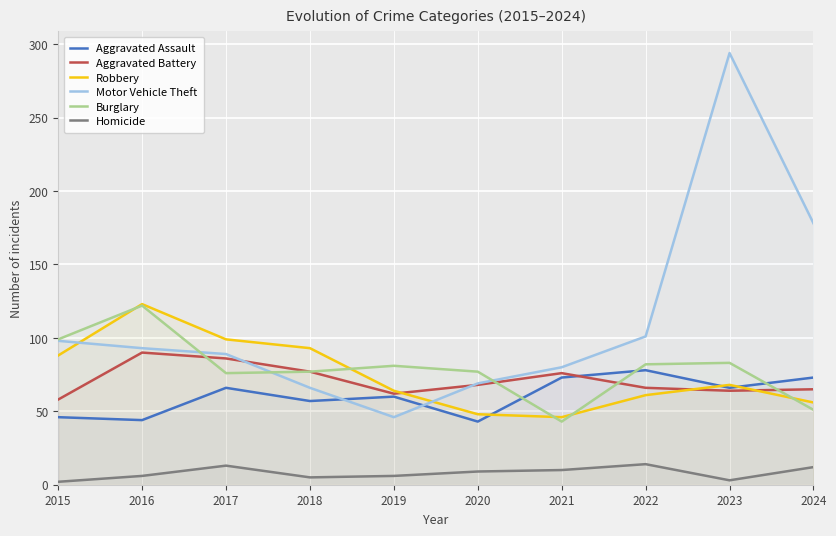

What is the difference between the Burglary values at 2017 and 2019?

5